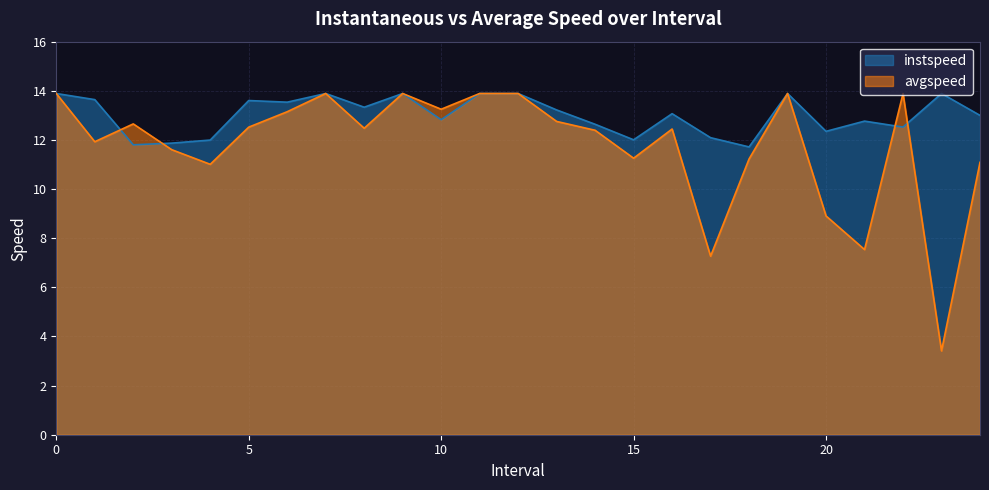

Rank the categories by avgspeed value from lowest to highest.

23, 17.0, 21.0, 20.0, 4.0, 24.0, 18.0, 15.0, 3.0, 1.0, 14.0, 16.0, 8.0, 5.0, 2.0, 13.0, 6.0, 10.0, 0, 7, 9, 11, 12, 19, 22.0